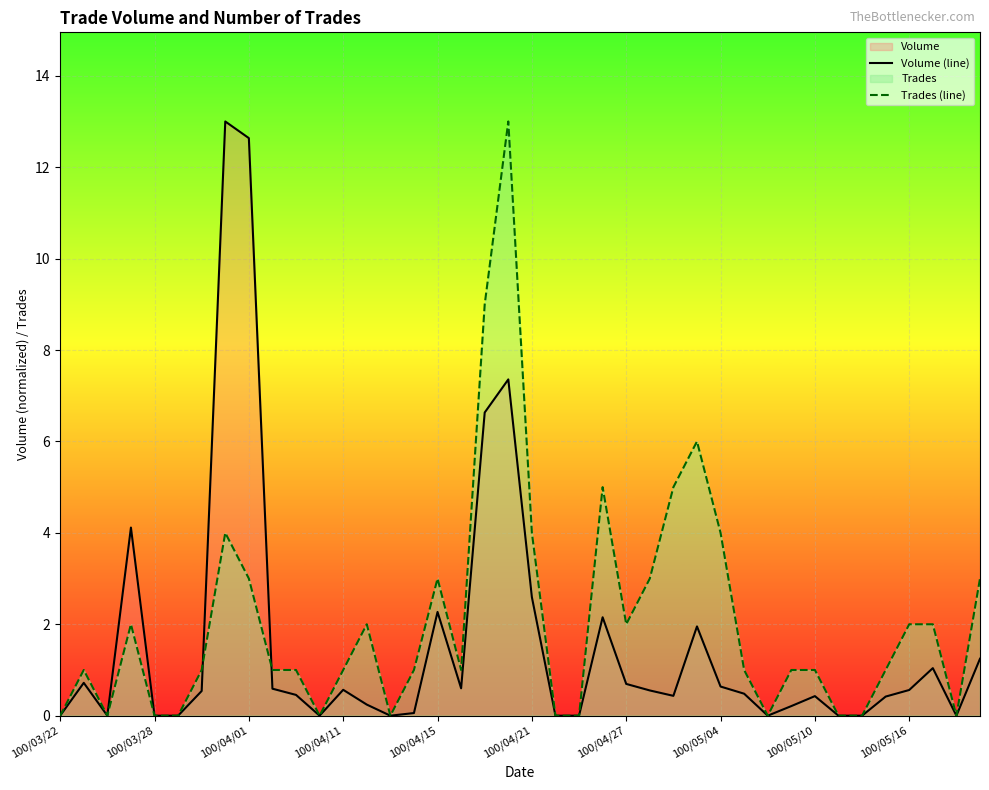

True or false: Trades (line) and Volume (line) intersect in this chart.

True